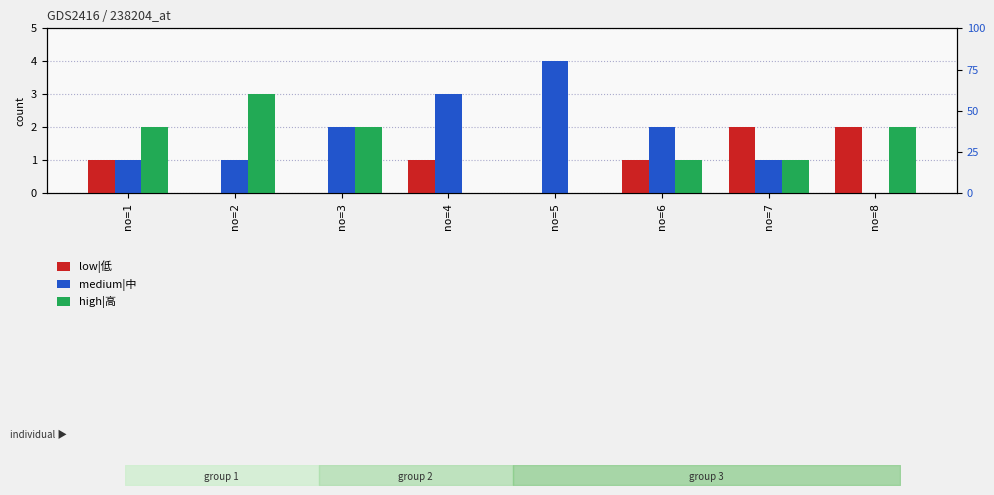

At how many categories does at least one series exceed 3?

1